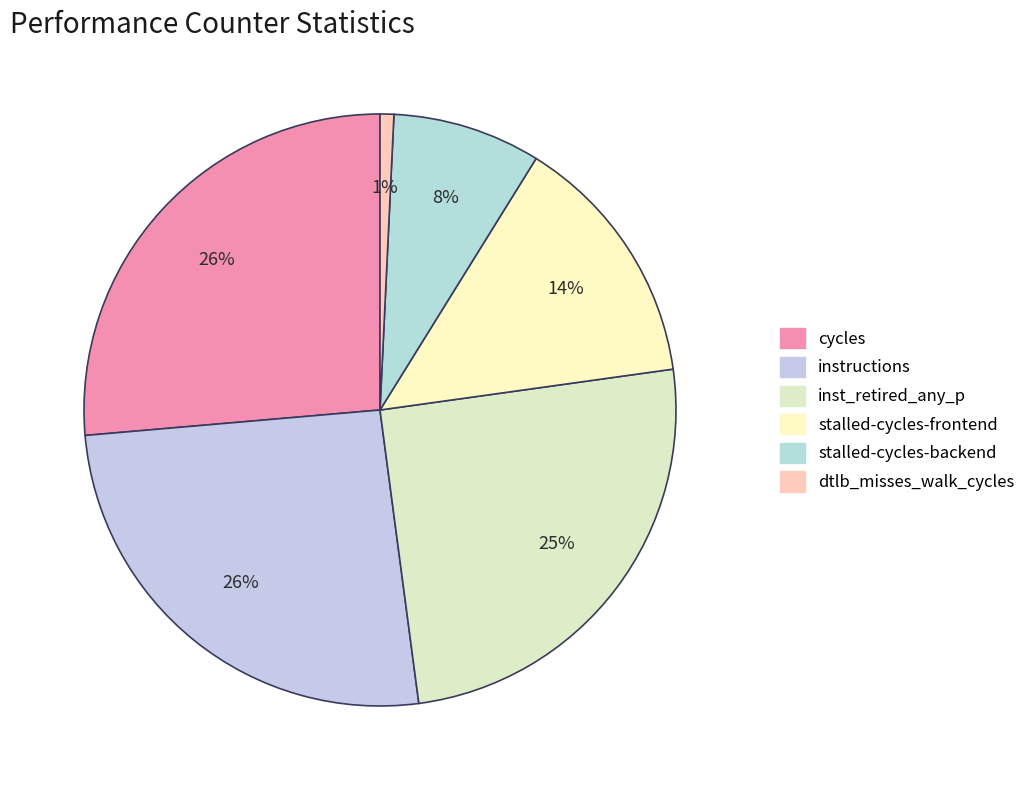

How many slices are in this pie chart?

6